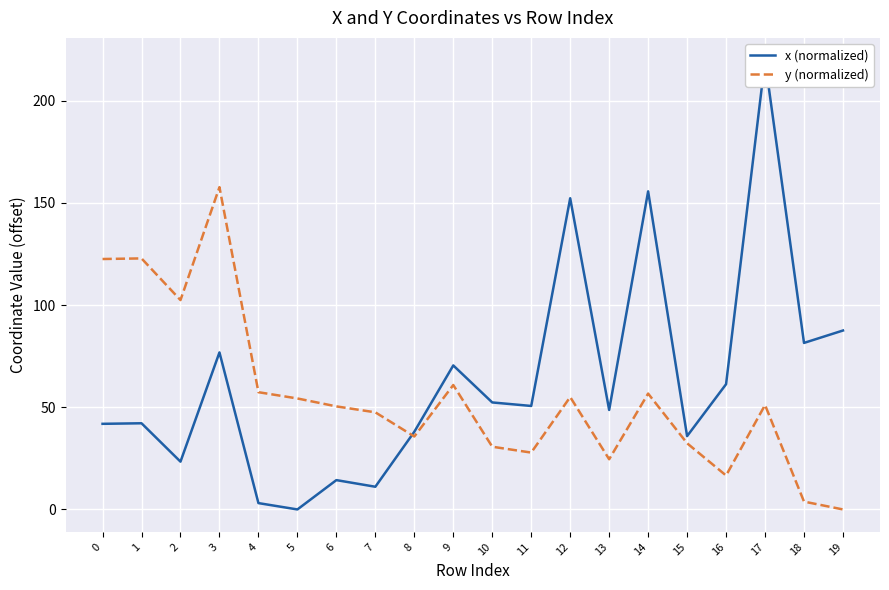

What is the value of the y (normalized) point at the 3rd from the left?

102.5